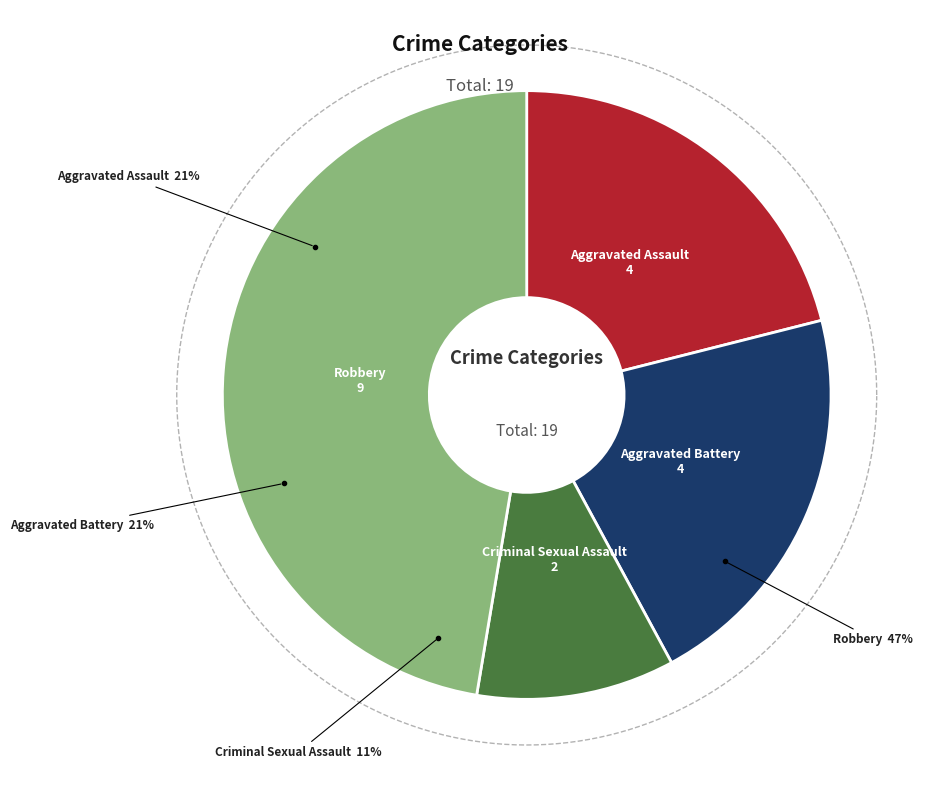

Count the number of slices in the pie.

4